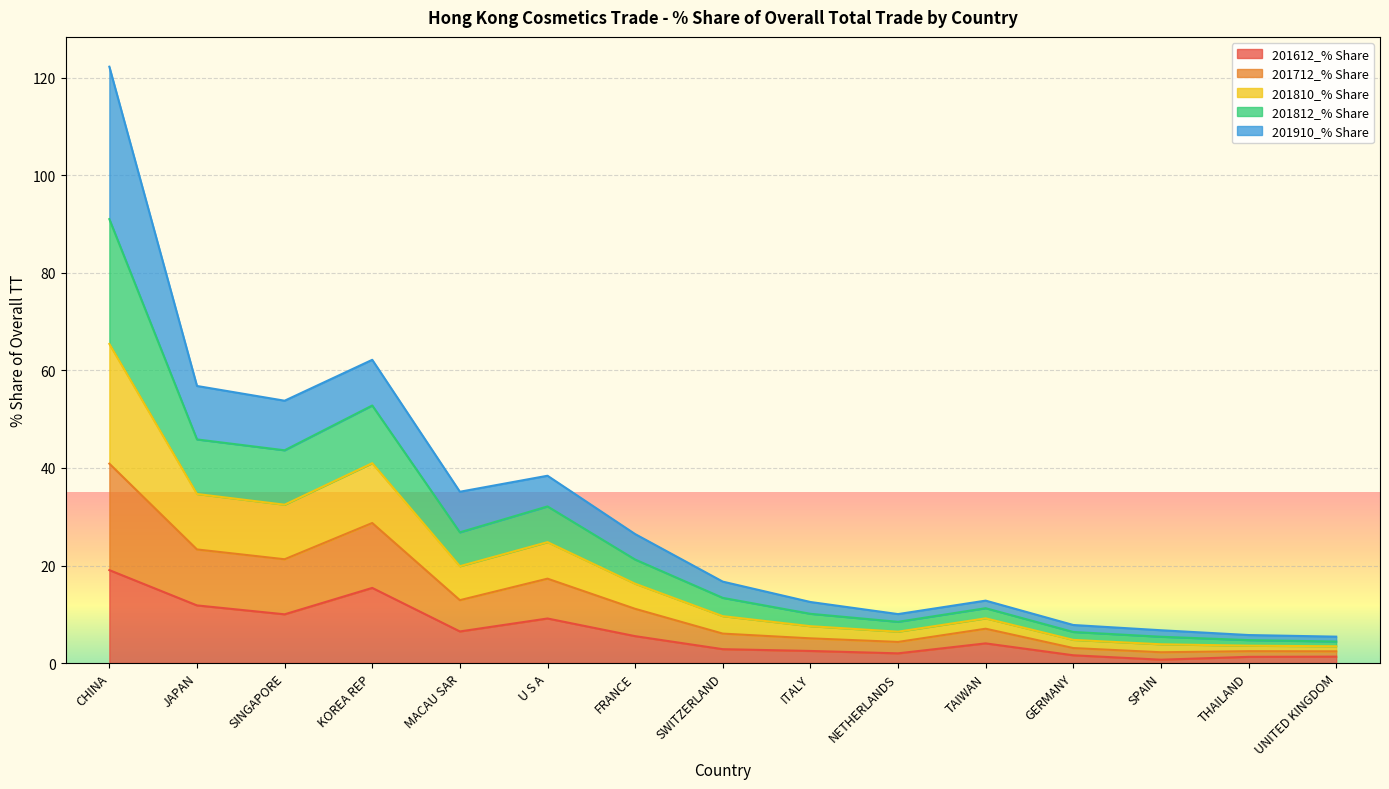

Which category has the highest value in the 201612_% Share series?

CHINA